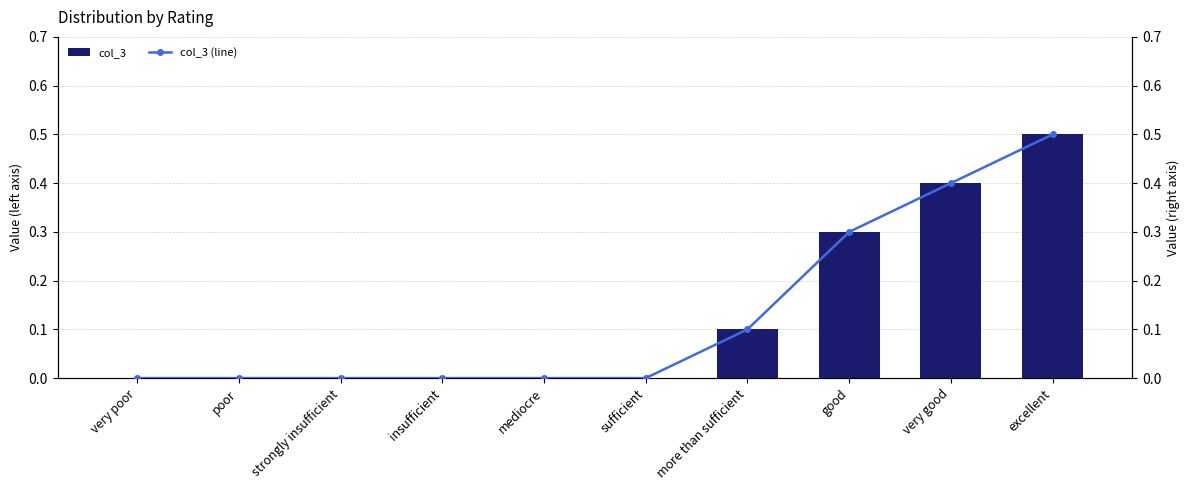

Reading right to left, what are all the values shown in this chart?

col_3: excellent=0.5	very good=0.4	good=0.3	more than sufficient=0.1	sufficient=0.0	mediocre=0.0	insufficient=0.0	strongly insufficient=0.0	poor=0.0	very poor=0.0
col_3 (line): excellent=0.5	very good=0.4	good=0.3	more than sufficient=0.1	sufficient=0.0	mediocre=0.0	insufficient=0.0	strongly insufficient=0.0	poor=0.0	very poor=0.0